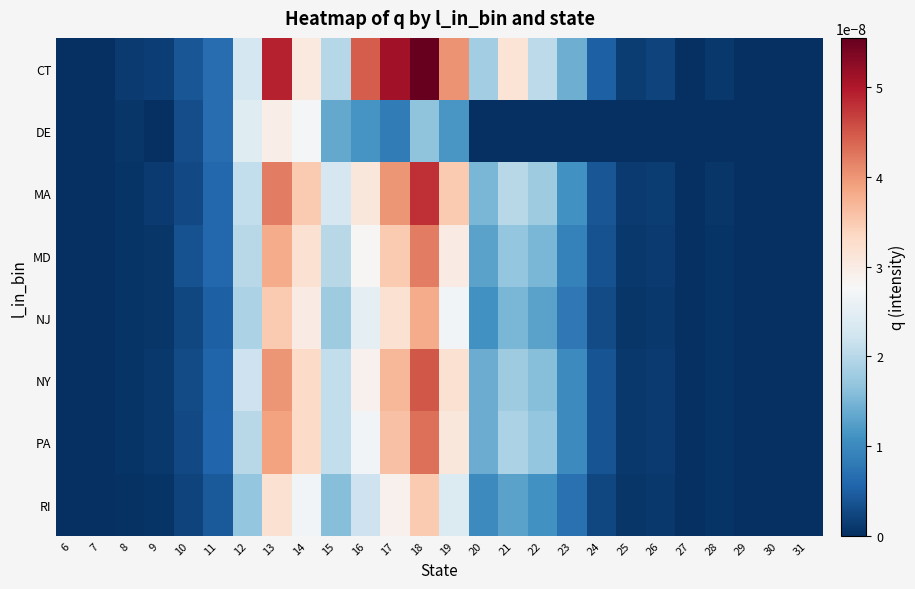

Rank the series at 11 from highest to lowest value.

CT, DE, MD, MA, PA, NY, NJ, RI